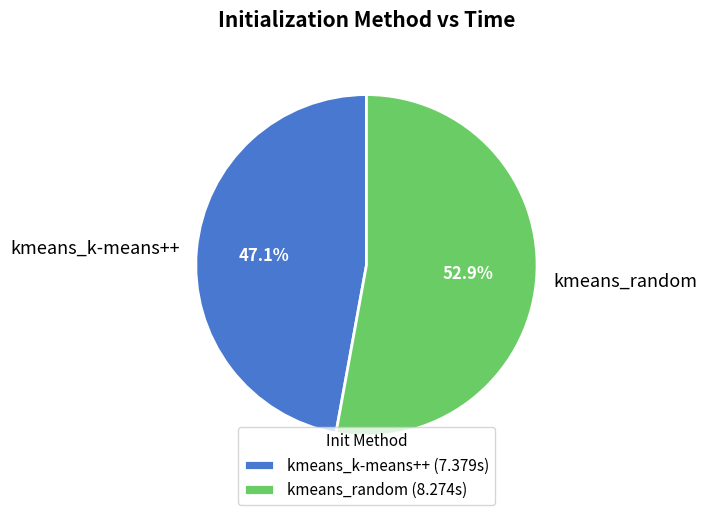

To the nearest percent, what percentage of the pie is kmeans_k-means++?

47%